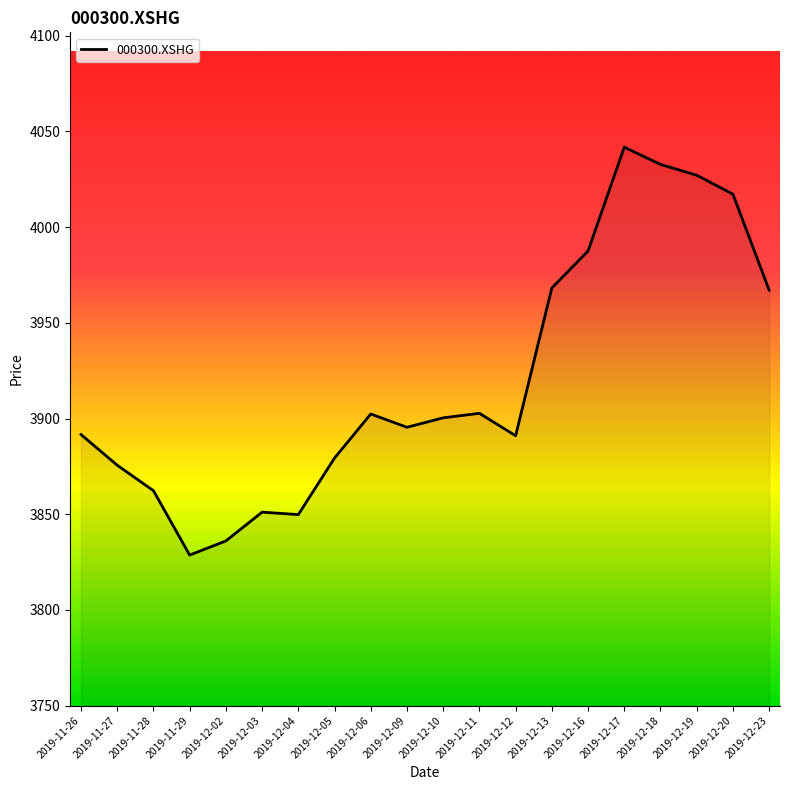

What is the sum of all values?

78408.4